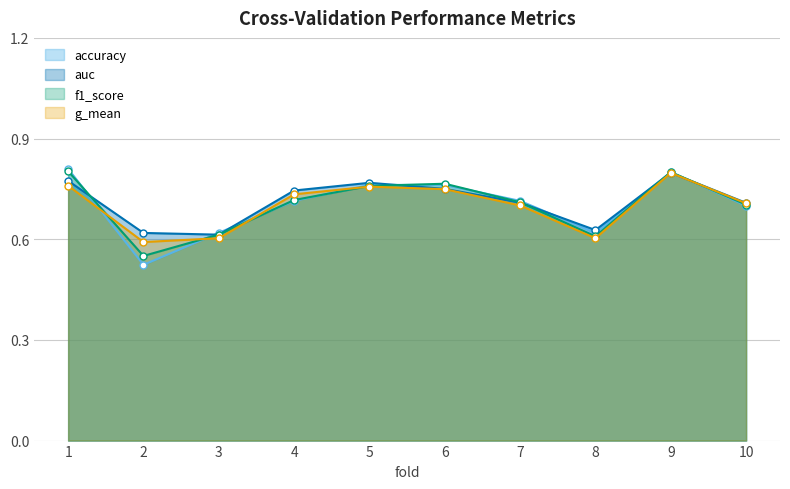

Rank the series by their maximum value, from lowest to highest.

g_mean, auc, f1_score, accuracy